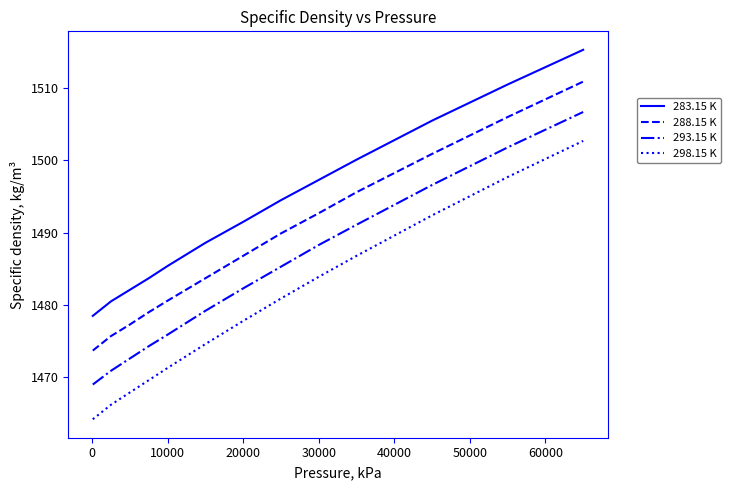

Which series has the largest total across all categories?

283.15 K